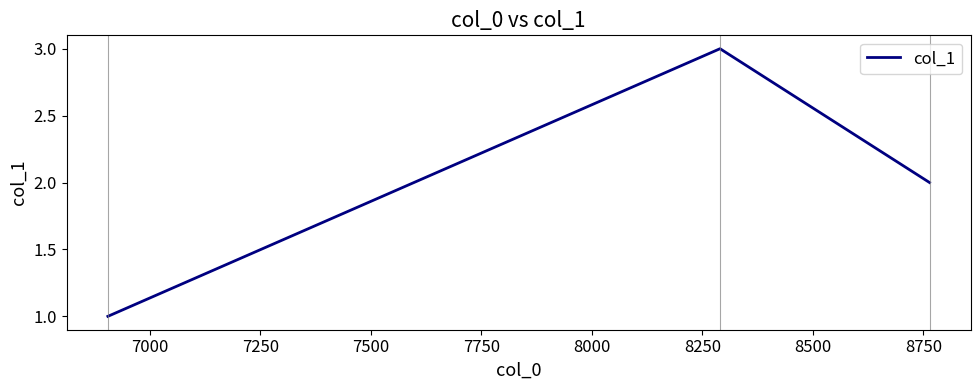

What is the maximum value shown in the chart?

3